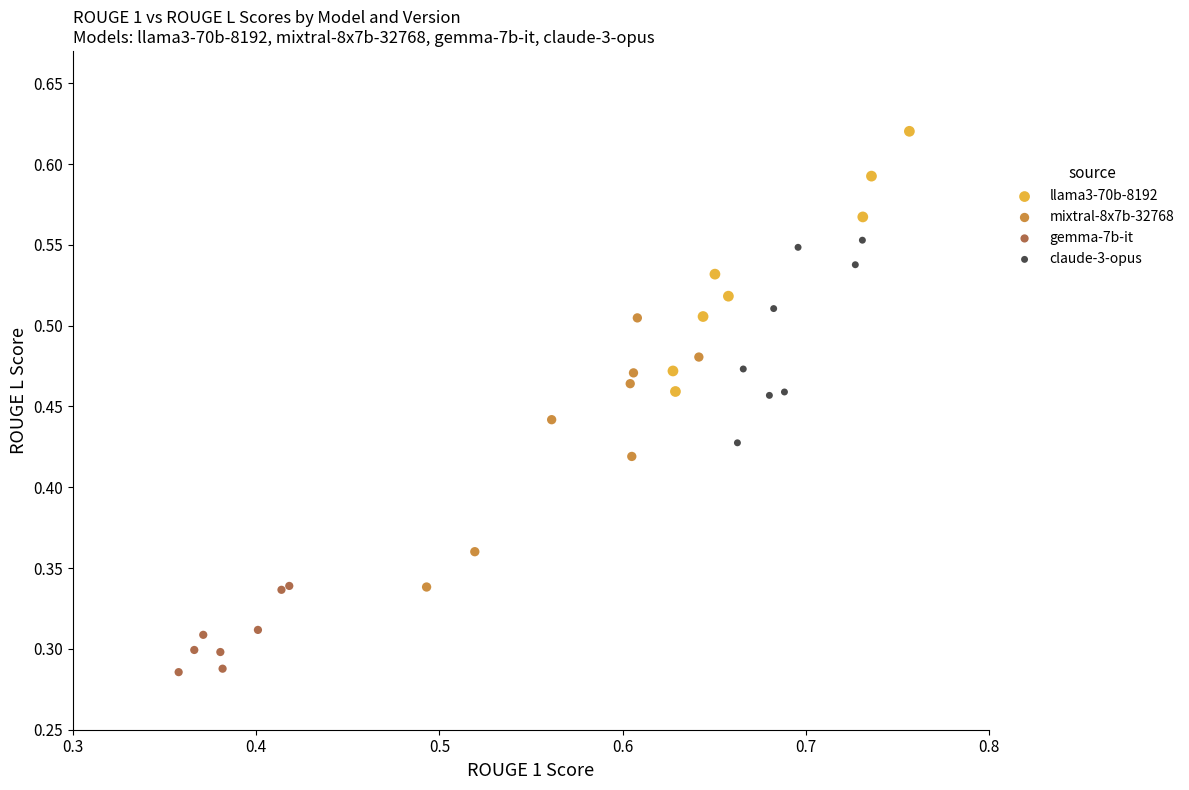

Which series contains the lowest Y value?

gemma-7b-it